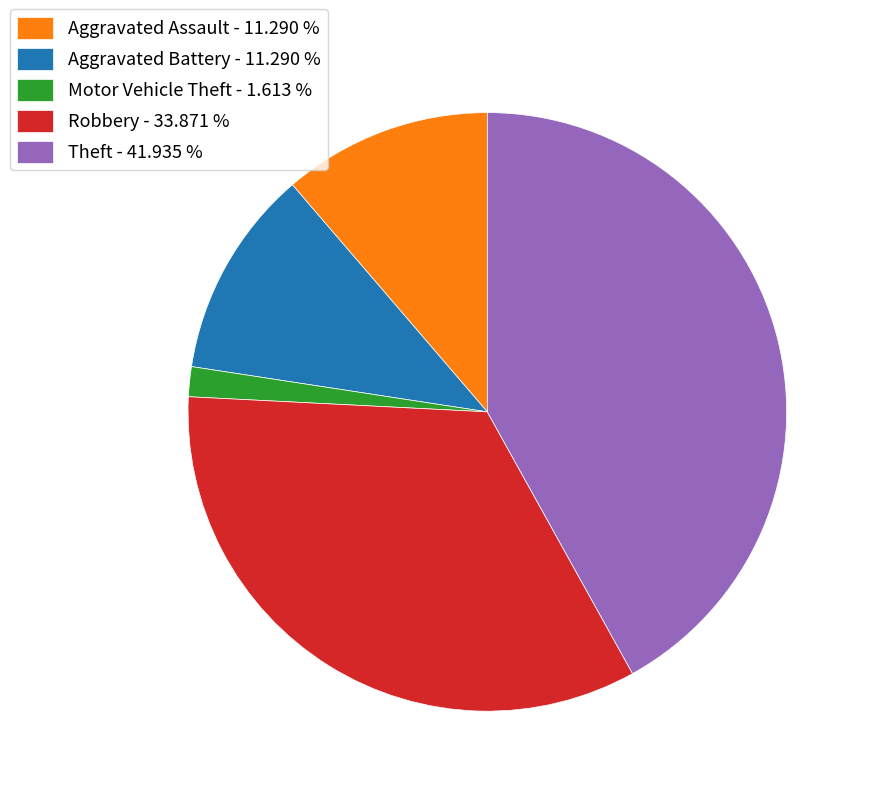

What is the ratio of the value at Robbery to the value at Theft?

0.8